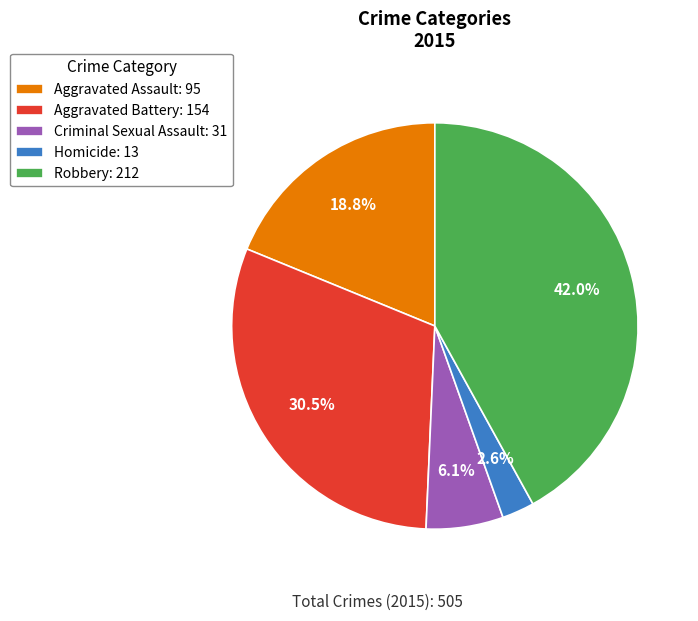

What percentage is the Aggravated Assault slice, to the nearest percent?

19%